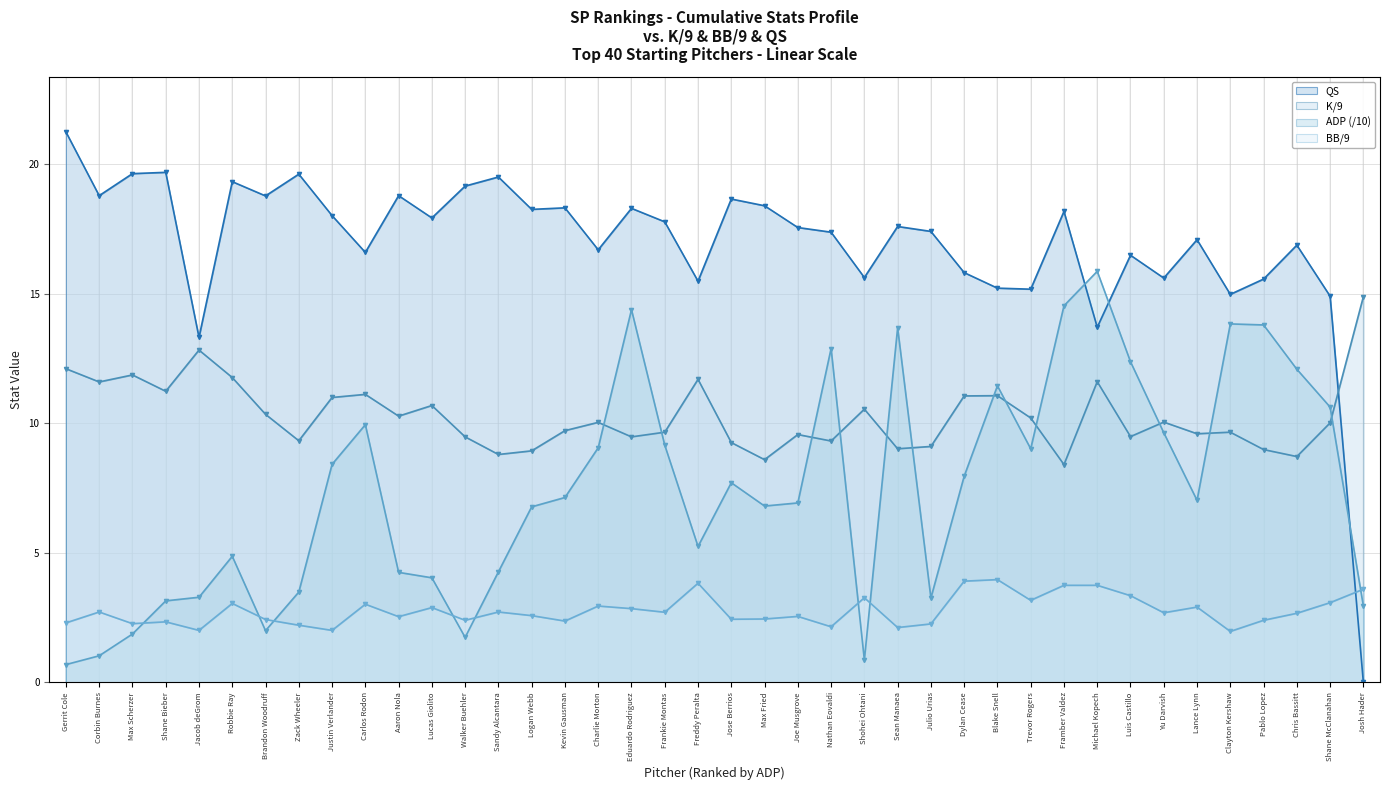

Between which two adjacent categories do ADP and QS first intersect?

Framber Valdez and Michael Kopech